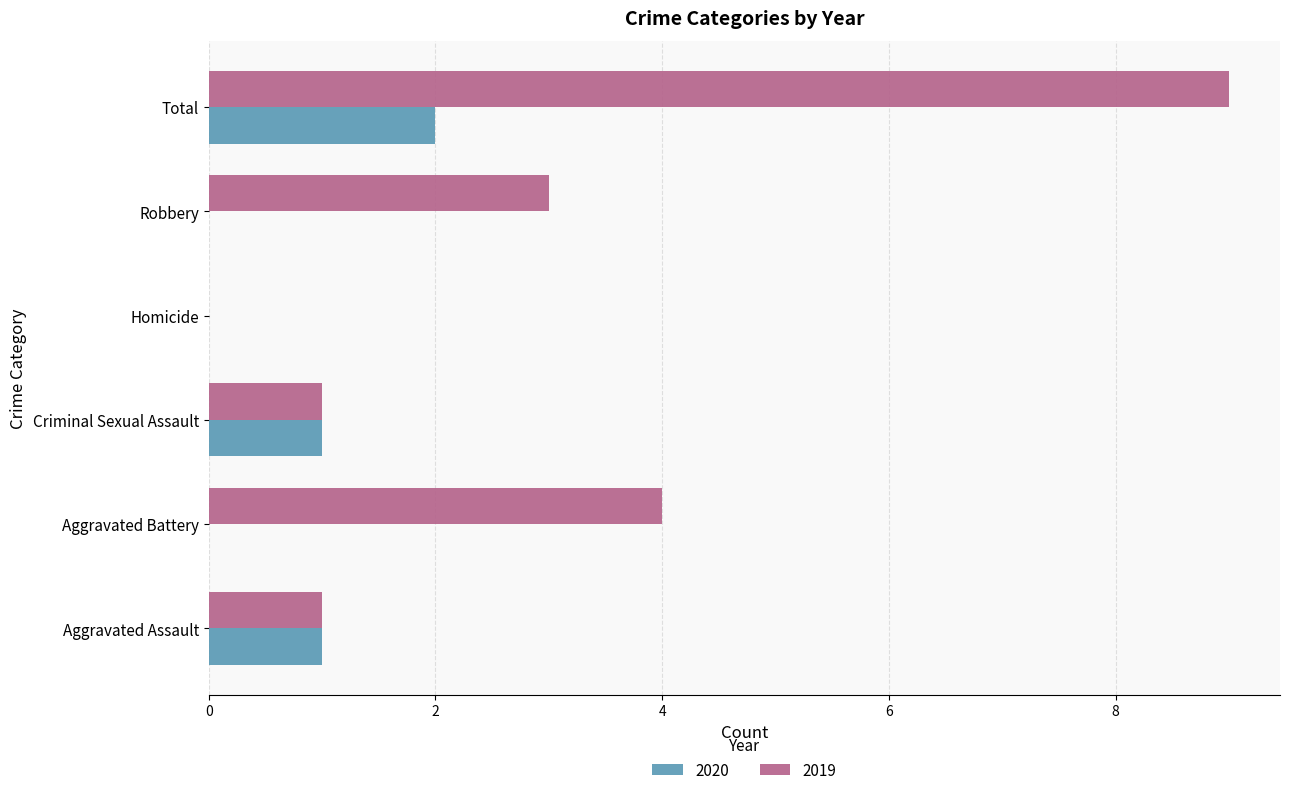

What is the highest value of the 2019 series?

9